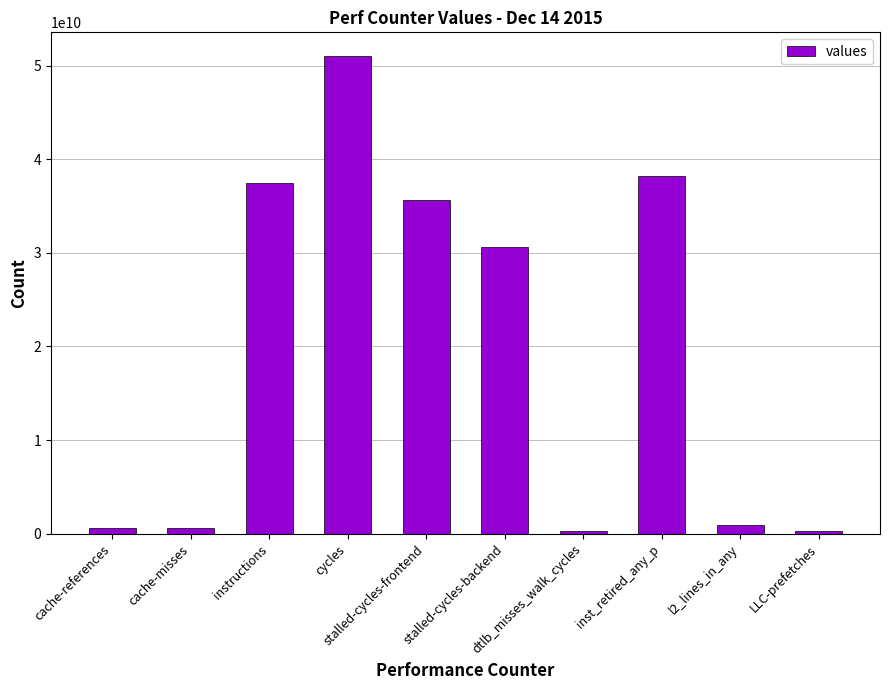

What is the change in value from cycles to stalled-cycles-frontend?

-15414873539